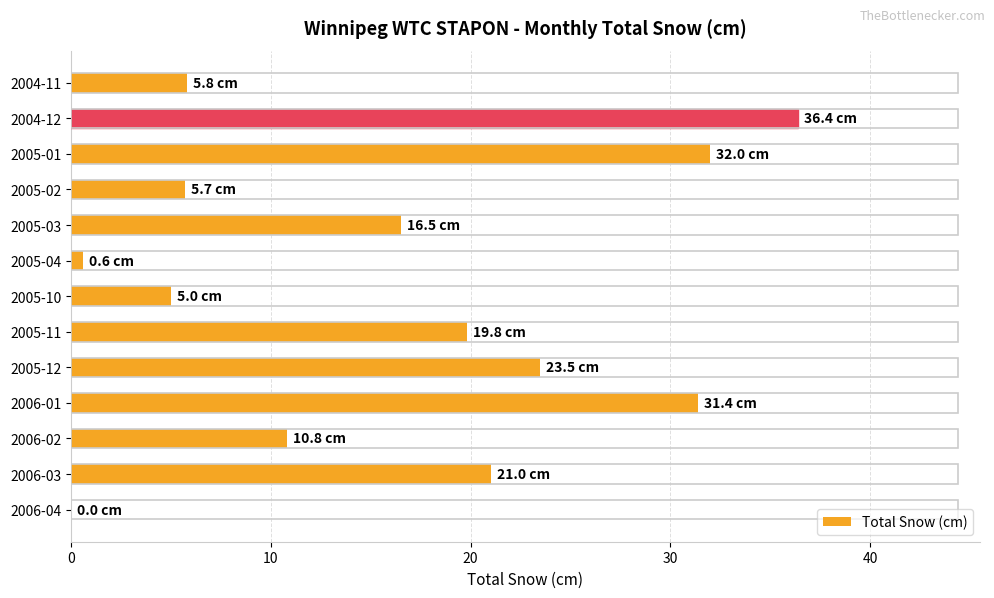

What is the sum of all values?

208.5